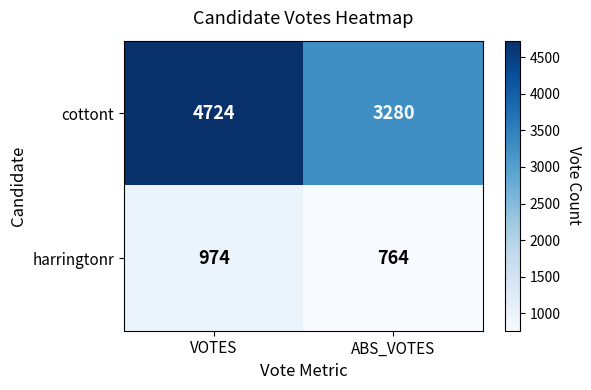

Reading right to left, list all the values displayed in this chart.

cottont: 3280	4724
harringtonr: 764	974